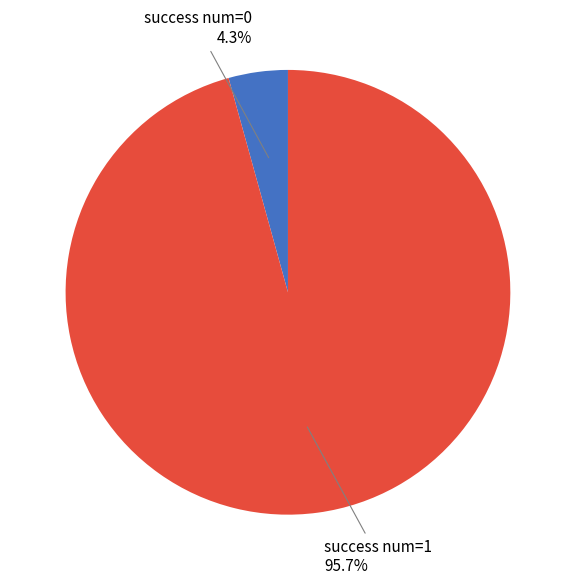

Does any single category account for the majority?

Yes